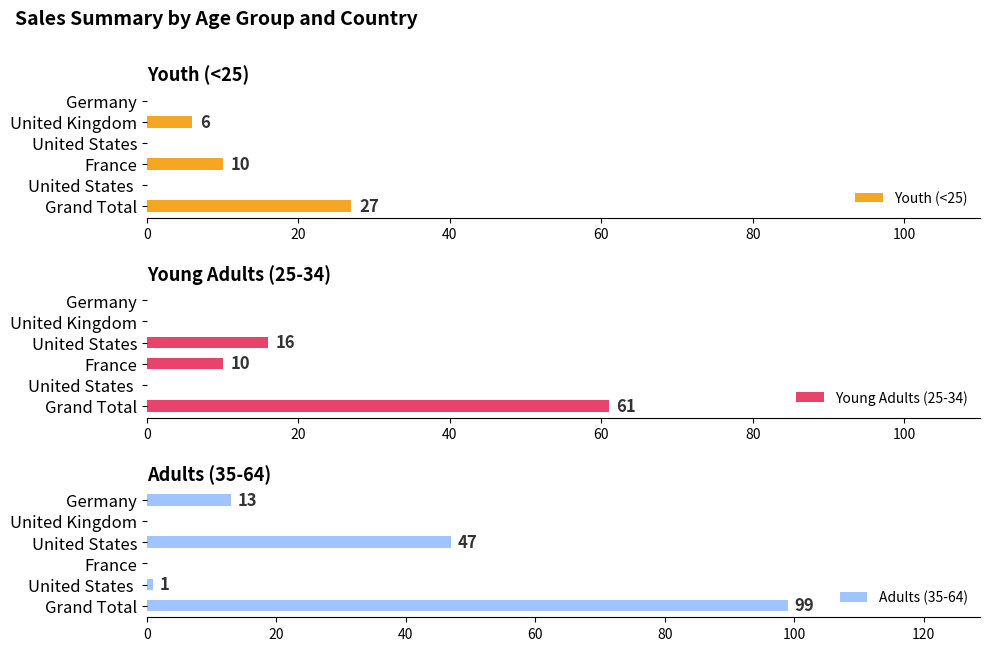

What is the value of the Youth (<25) bar at the 3rd from the left?

10